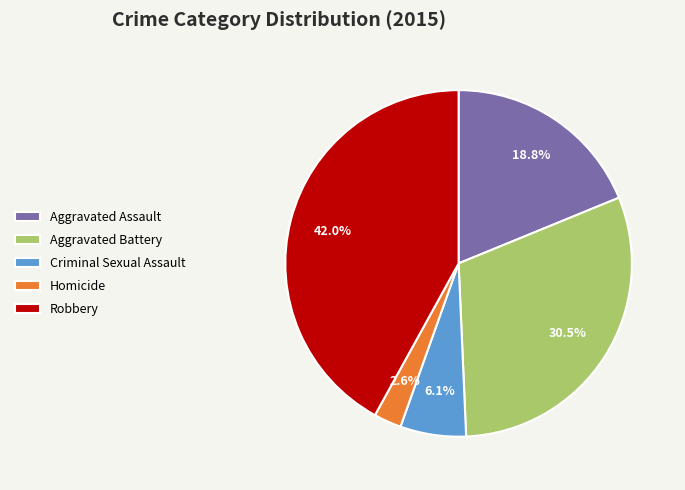

Is it true that Aggravated Battery is 45% of the pie?

False